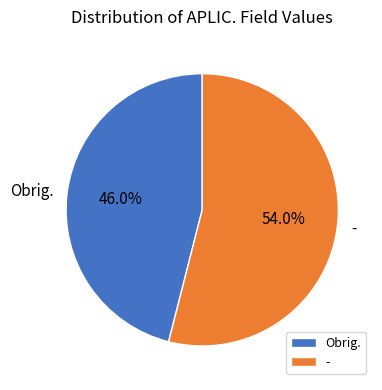

What is the total percentage of Obrig. and -?

100.0%